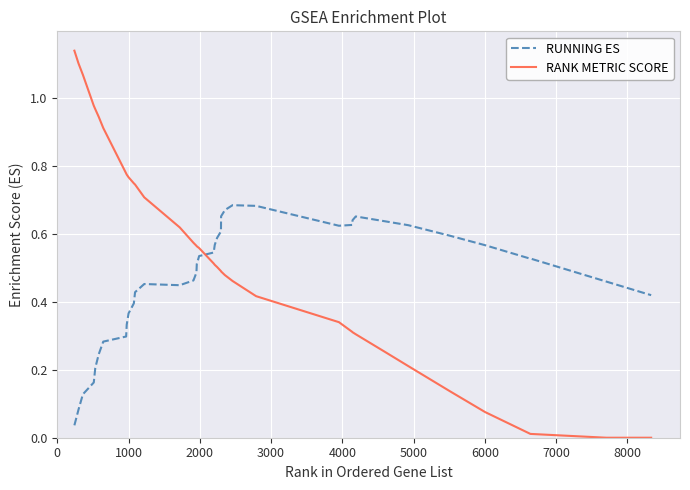

After their last crossing, which series has the higher values: RANK METRIC SCORE or RUNNING ES?

RUNNING ES